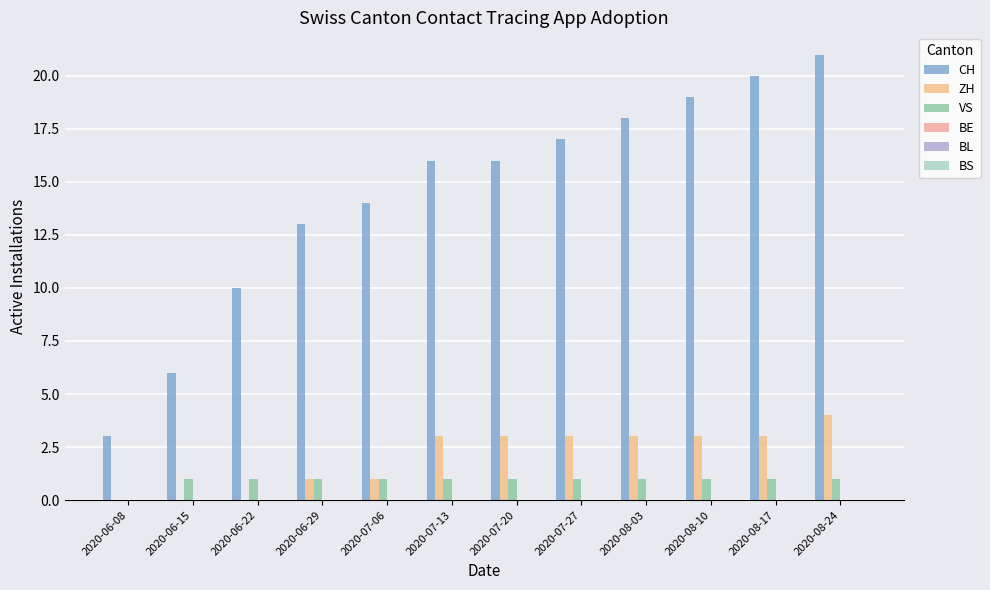

Count the number of data series in this chart.

3